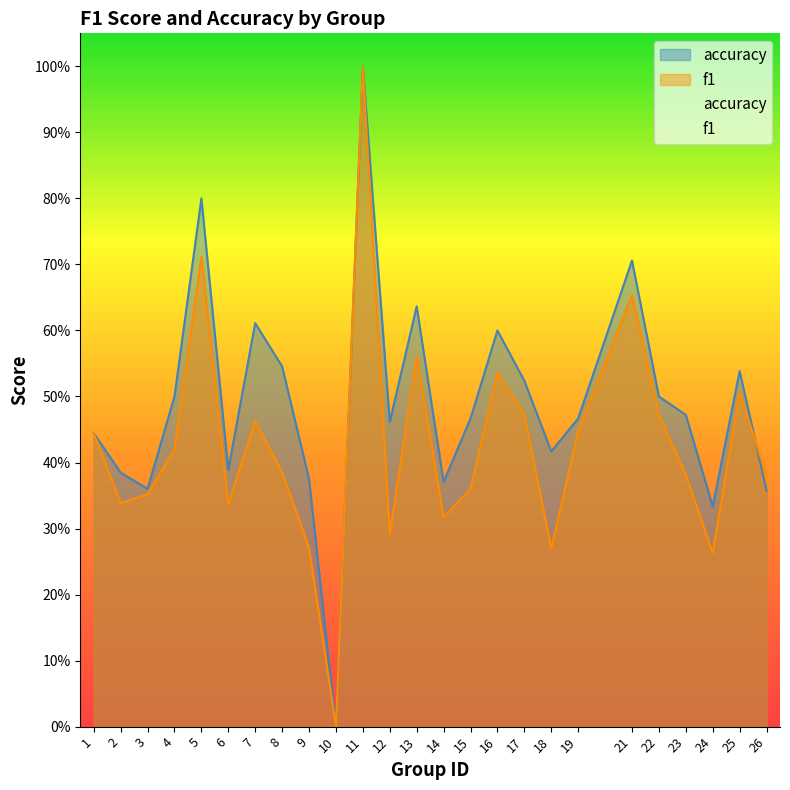

Rank the series by their maximum value, from lowest to highest.

f1, accuracy